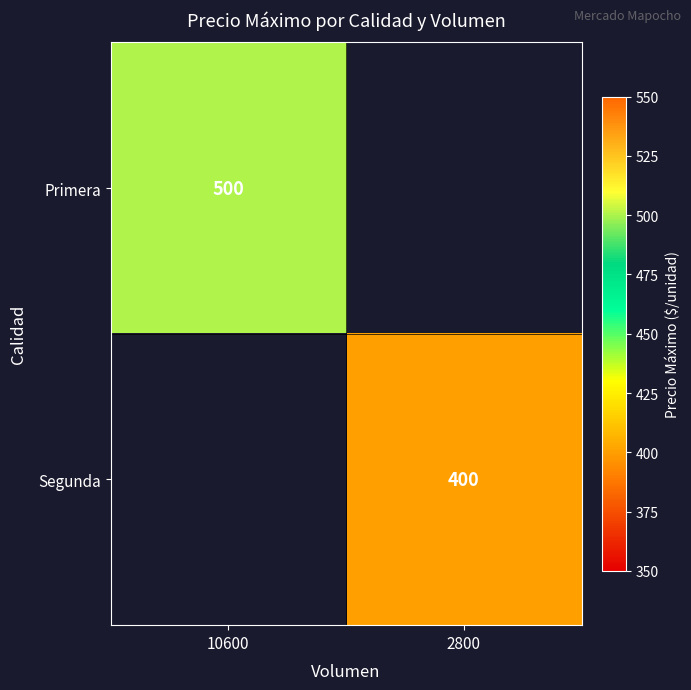

Is it true that Segunda equals 400 at 2800?

True